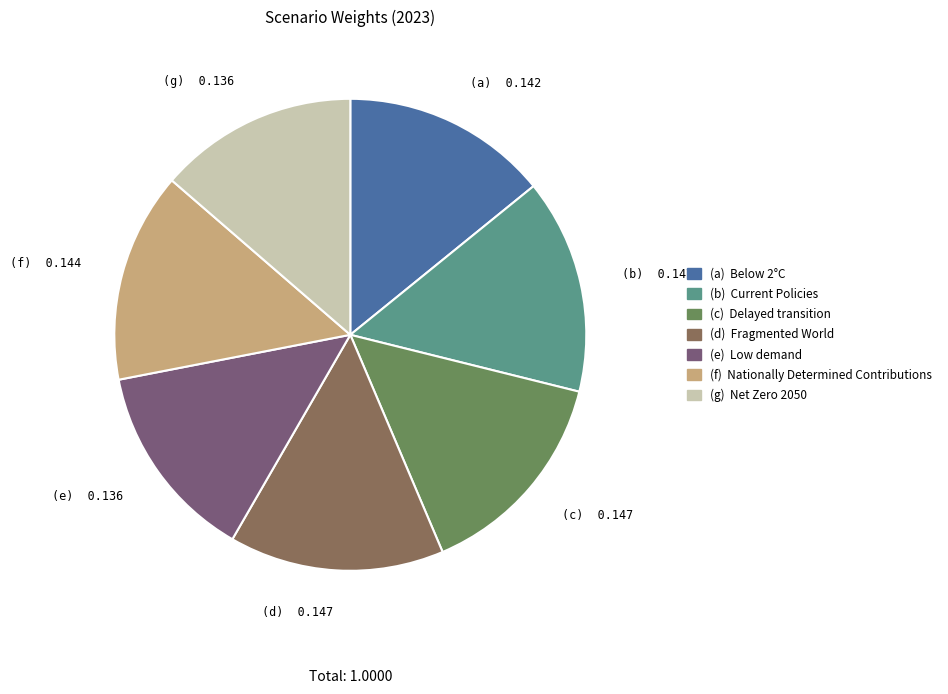

How many segments does this pie chart have?

7